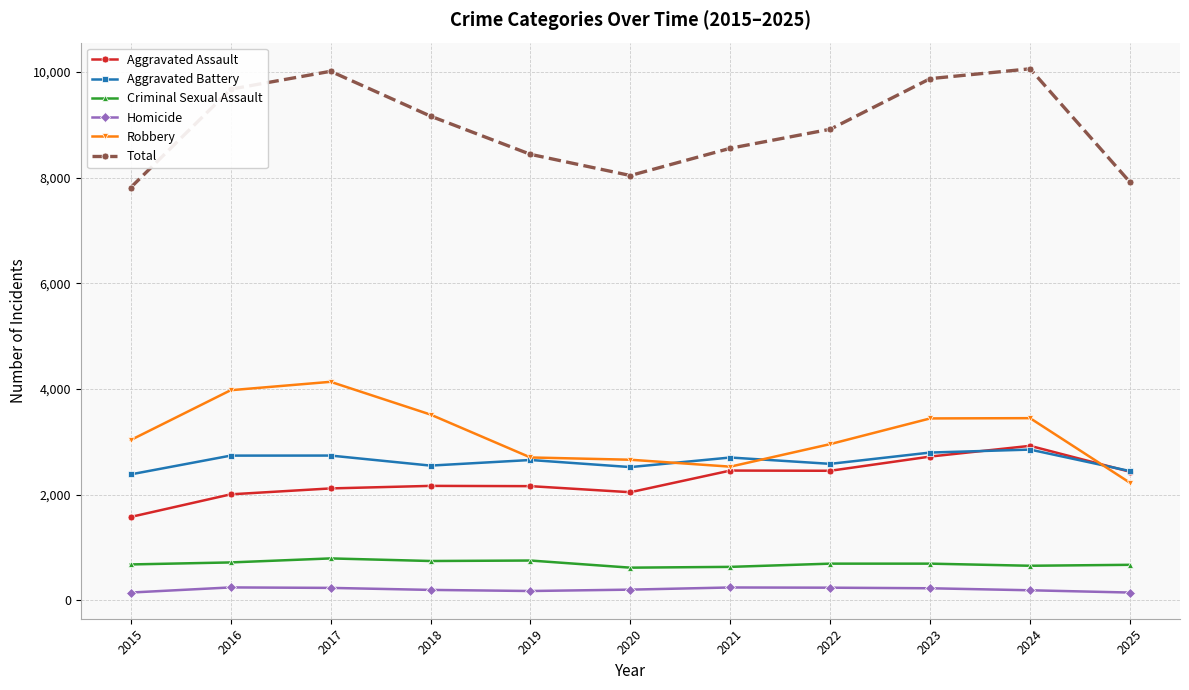

Which series has the largest total across all categories?

Total